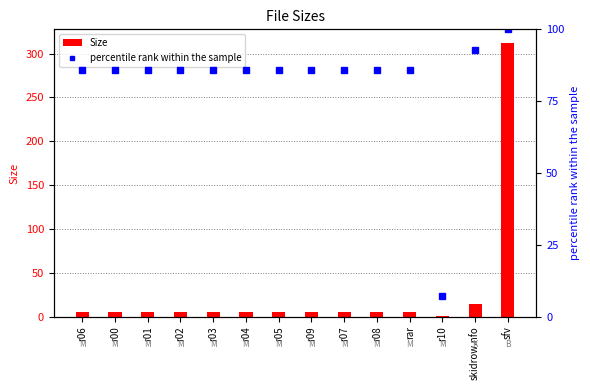

Reading left to right, transcribe all the data shown in this chart.

Size: 4.8	4.8	4.8	4.8	4.8	4.8	4.8	4.8	4.8	4.8	4.8	1.1	14.7	312.0
percentile rank: 85.7	85.7	85.7	85.7	85.7	85.7	85.7	85.7	85.7	85.7	85.7	7.1	92.9	100.0